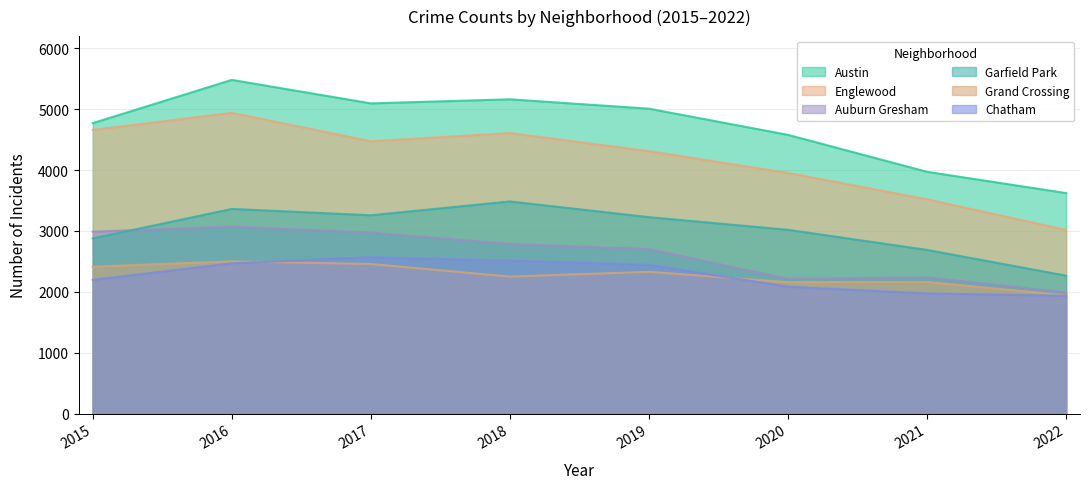

What is the value of the Grand Crossing point at the 1st from the left?

2413